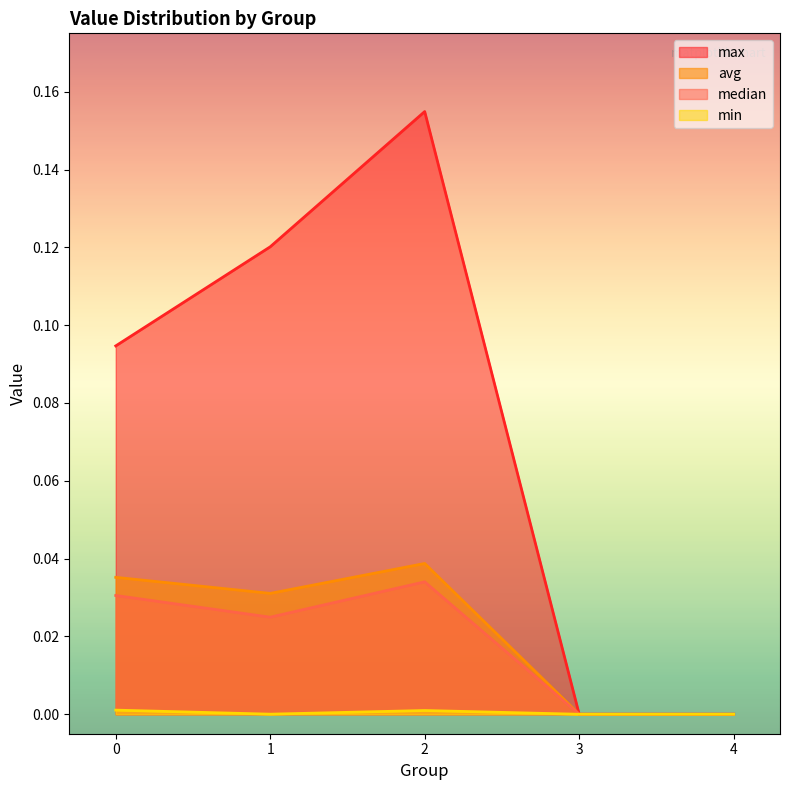

True or false: avg and median cross at least once.

False